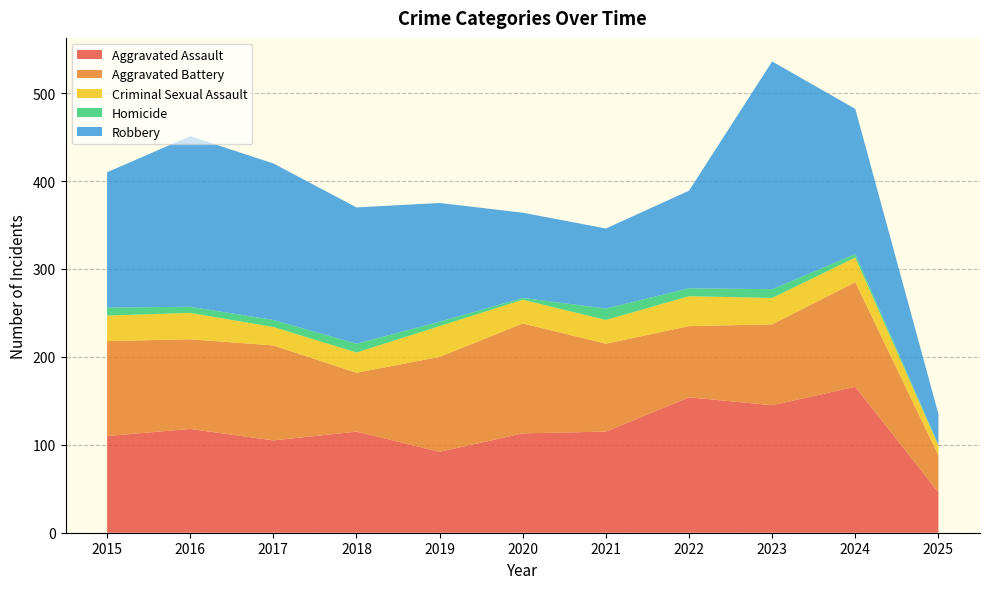

True or false: Robbery and Criminal Sexual Assault intersect in this chart.

False